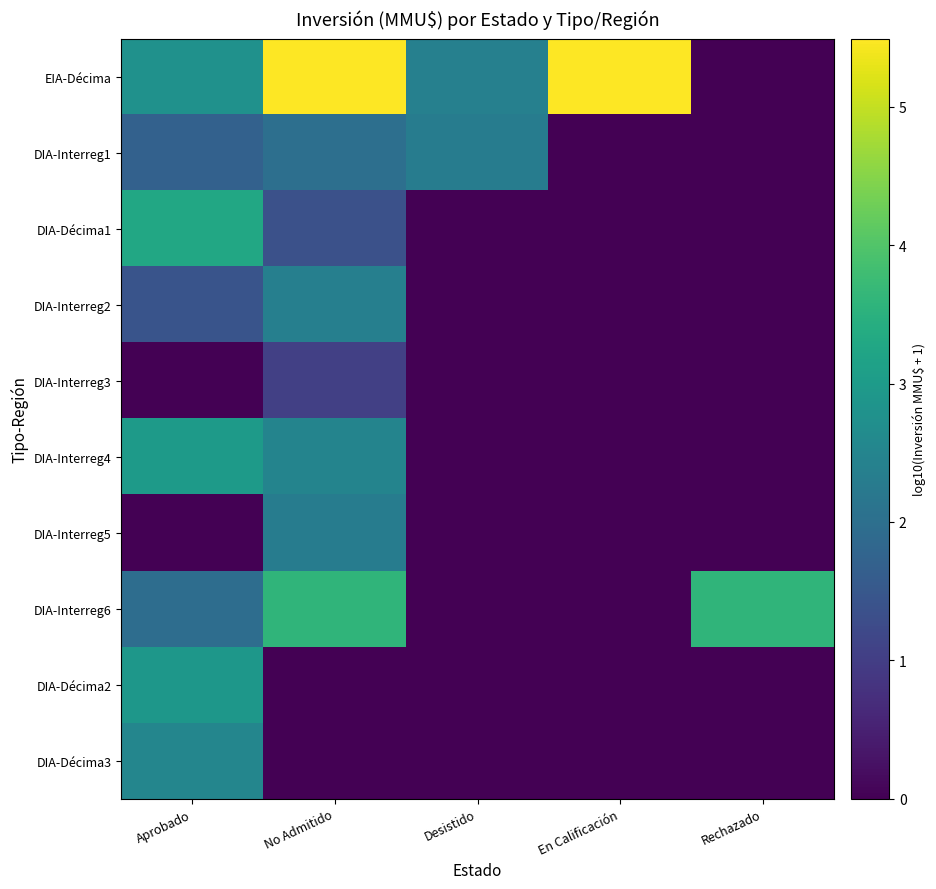

Count the number of categories in the chart.

5